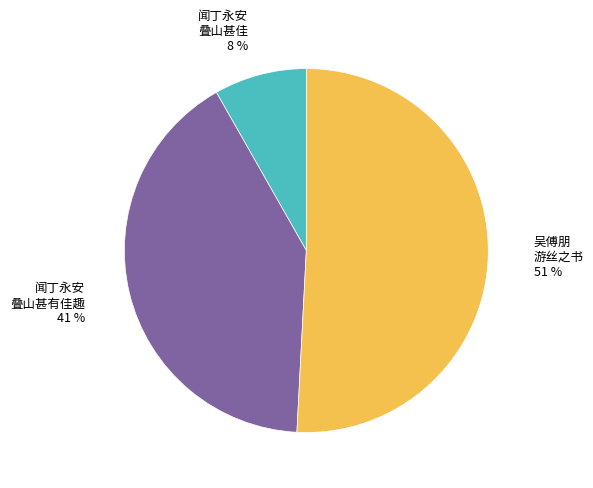

Does any single category account for the majority?

Yes